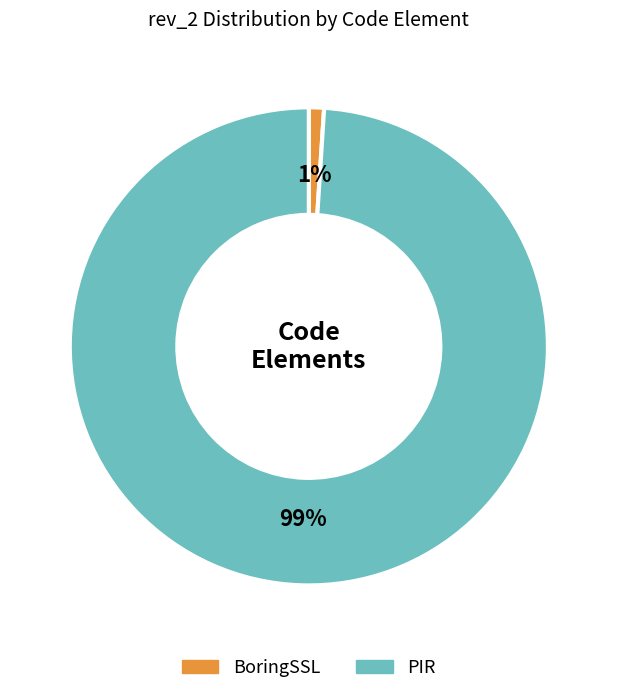

Between BoringSSL and PIR, which is larger?

PIR